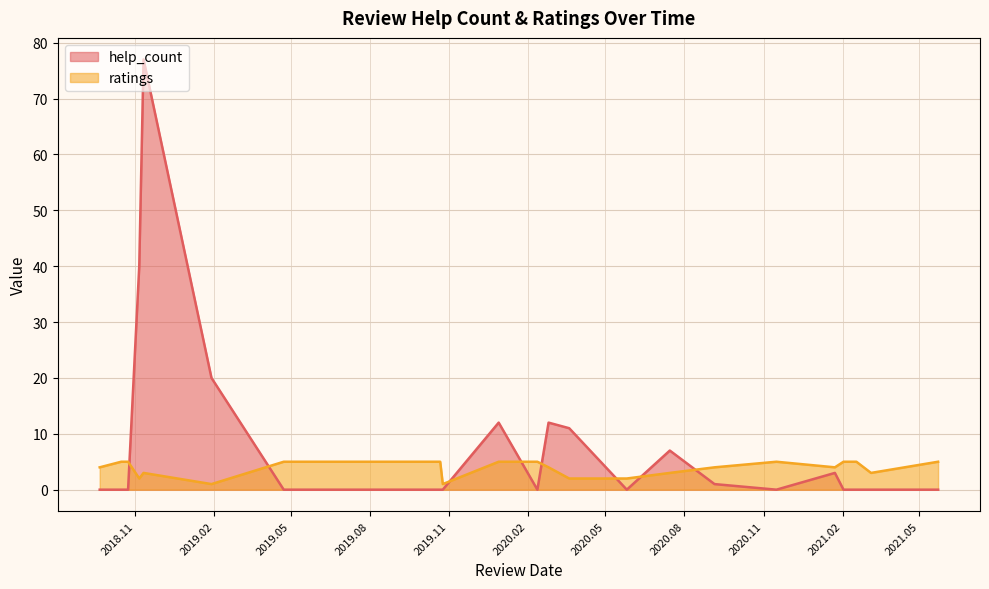

What is the label of the 17th point from the left?

2020.02.12